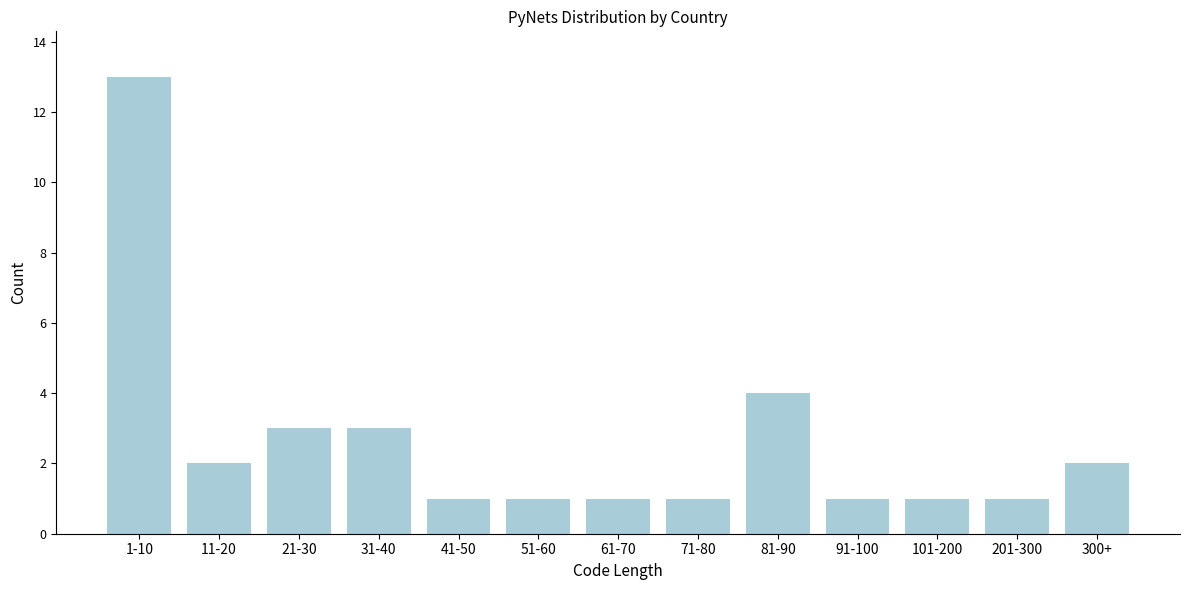

Reading left to right, transcribe all the data shown in this chart.

13	2	3	3	1	1	1	1	4	1	1	1	2